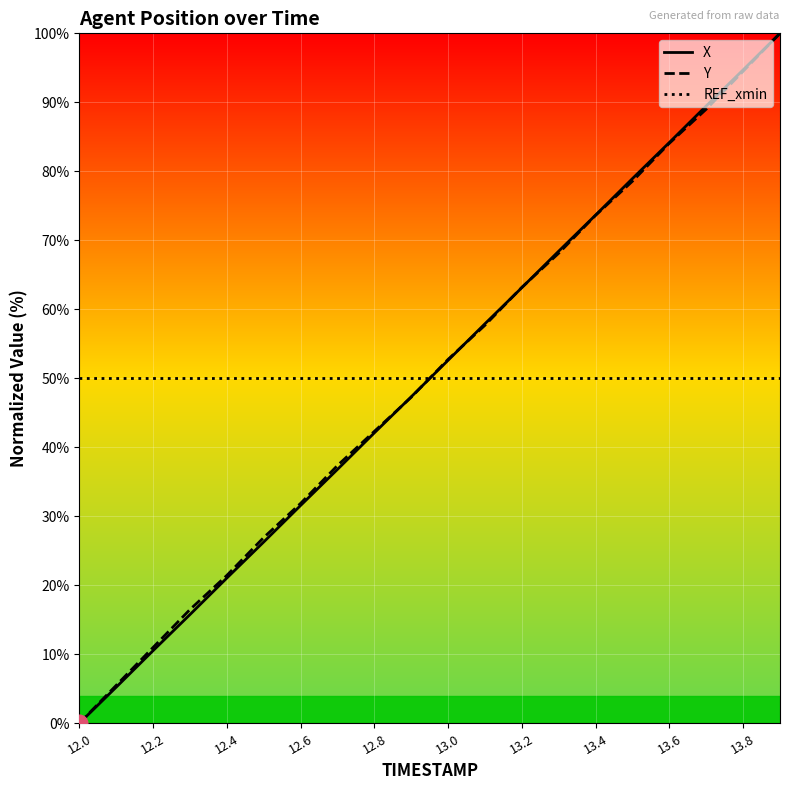

True or false: X has a value of 164.7 at 13.8.

False